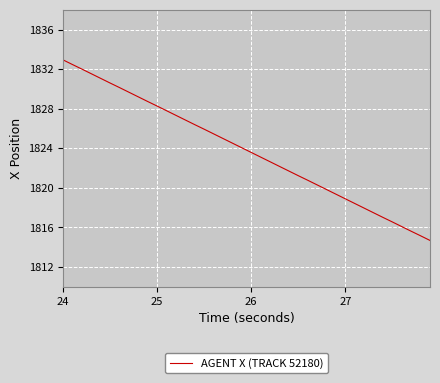

What is the difference between the maximum and minimum values?

18.3